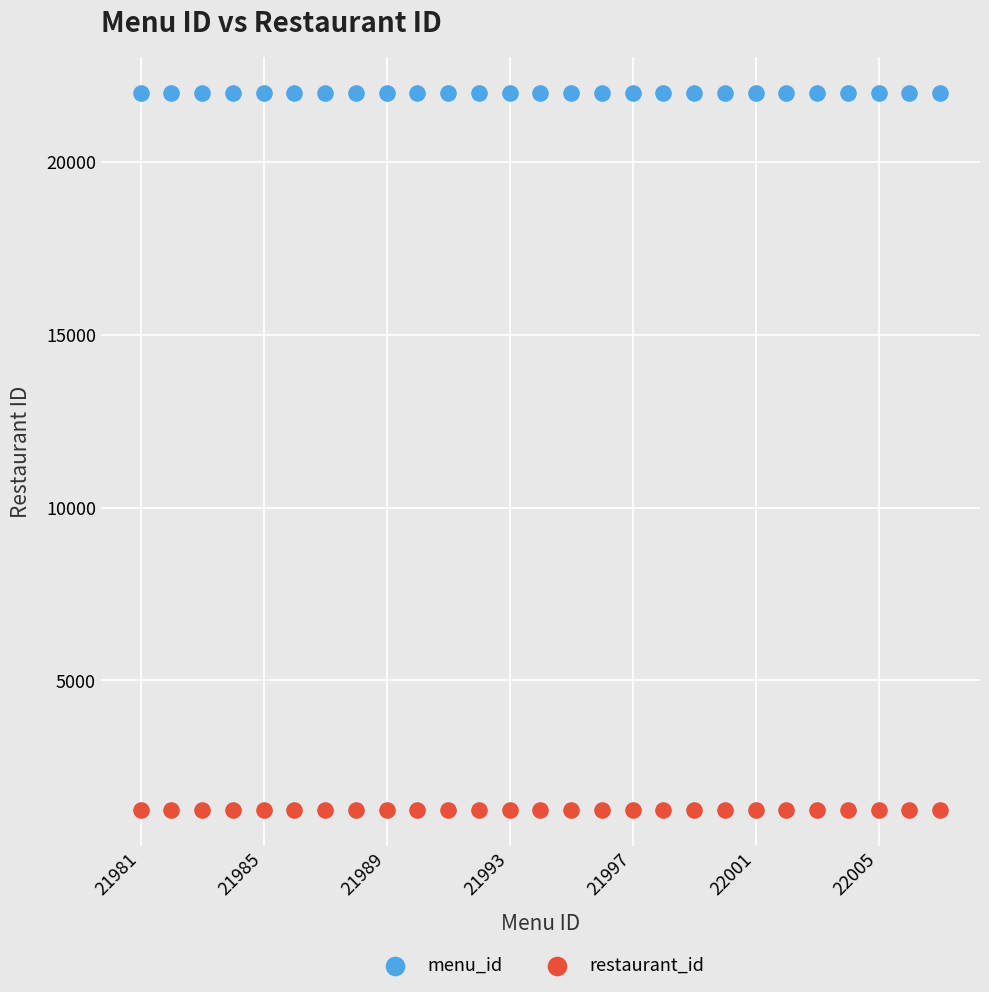

Which series reaches the maximum Y coordinate?

menu_id